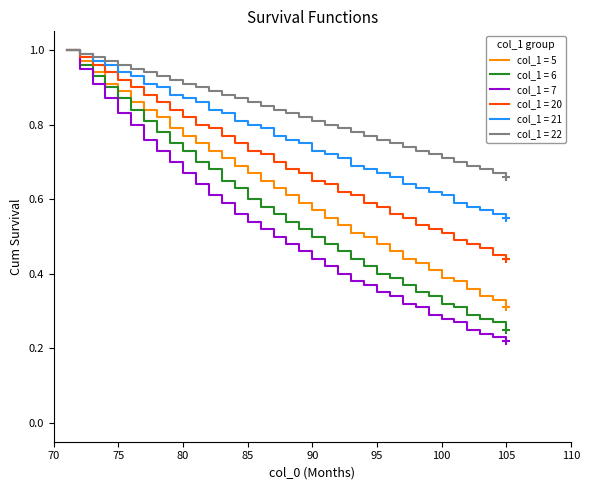

Which series has the widest spread of values?

col_1 = 7